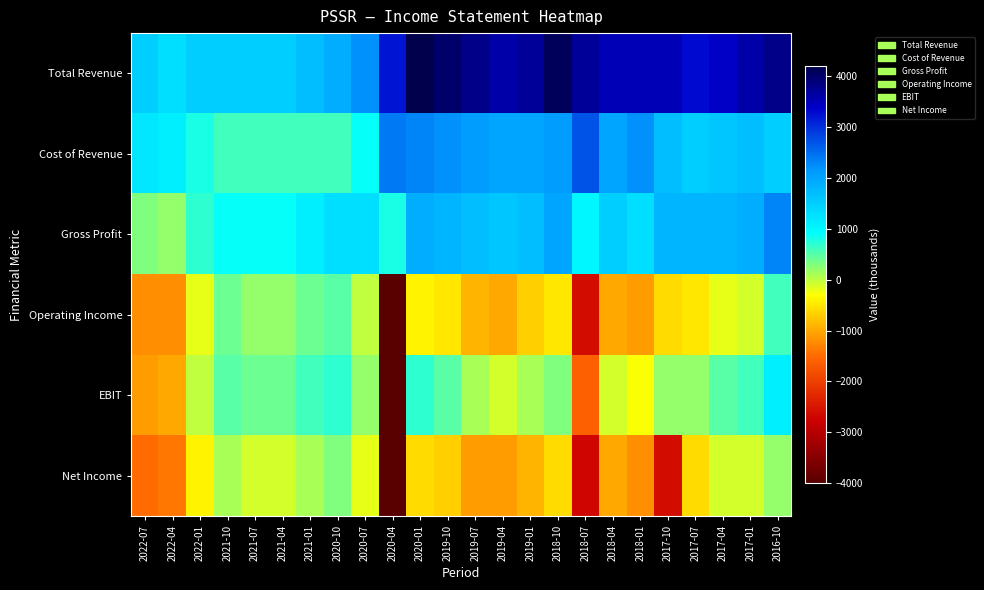

Reading left to right, what are all the values shown in this chart?

Total Revenue: 2022-07=1500	2022-04=1300	2022-01=1500	2021-10=1500	2021-07=1500	2021-04=1500	2021-01=1700	2020-10=1900	2020-07=2200	2020-04=3200	2020-01=4200	2019-10=4000	2019-07=3800	2019-04=3600	2019-01=3700	2018-10=4100	2018-07=3700	2018-04=3500	2018-01=3500	2017-10=3500	2017-07=3300	2017-04=3400	2017-01=3600	2016-10=3800
Cost of Revenue: 2022-07=1200	2022-04=1100	2022-01=800	2021-10=600	2021-07=600	2021-04=600	2021-01=600	2020-10=600	2020-07=900	2020-04=2400	2020-01=2300	2019-10=2200	2019-07=2100	2019-04=2000	2019-01=2000	2018-10=2100	2018-07=2700	2018-04=2000	2018-01=2200	2017-10=1700	2017-07=1500	2017-04=1600	2017-01=1700	2016-10=1500
Gross Profit: 2022-07=300	2022-04=200	2022-01=700	2021-10=900	2021-07=900	2021-04=900	2021-01=1100	2020-10=1300	2020-07=1300	2020-04=800	2020-01=1900	2019-10=1800	2019-07=1700	2019-04=1600	2019-01=1700	2018-10=2000	2018-07=1000	2018-04=1500	2018-01=1300	2017-10=1800	2017-07=1800	2017-04=1800	2017-01=1900	2016-10=2300
Operating Income: 2022-07=-1200	2022-04=-1200	2022-01=-200	2021-10=400	2021-07=200	2021-04=200	2021-01=400	2020-10=500	2020-07=0	2020-04=-4000	2020-01=-400	2019-10=-500	2019-07=-900	2019-04=-1000	2019-01=-700	2018-10=-500	2018-07=-2600	2018-04=-1000	2018-01=-1100	2017-10=-600	2017-07=-500	2017-04=-200	2017-01=-100	2016-10=600
EBIT: 2022-07=-1100	2022-04=-1000	2022-01=0	2021-10=500	2021-07=400	2021-04=400	2021-01=600	2020-10=700	2020-07=200	2020-04=-4000	2020-01=700	2019-10=500	2019-07=100	2019-04=-100	2019-01=100	2018-10=300	2018-07=-1600	2018-04=-100	2018-01=-300	2017-10=200	2017-07=200	2017-04=500	2017-01=600	2016-10=1100
Net Income: 2022-07=-1500	2022-04=-1400	2022-01=-400	2021-10=100	2021-07=-100	2021-04=-100	2021-01=100	2020-10=300	2020-07=-200	2020-04=-4000	2020-01=-600	2019-10=-700	2019-07=-1100	2019-04=-1100	2019-01=-900	2018-10=-600	2018-07=-2700	2018-04=-1000	2018-01=-1200	2017-10=-2600	2017-07=-600	2017-04=-100	2017-01=-100	2016-10=200